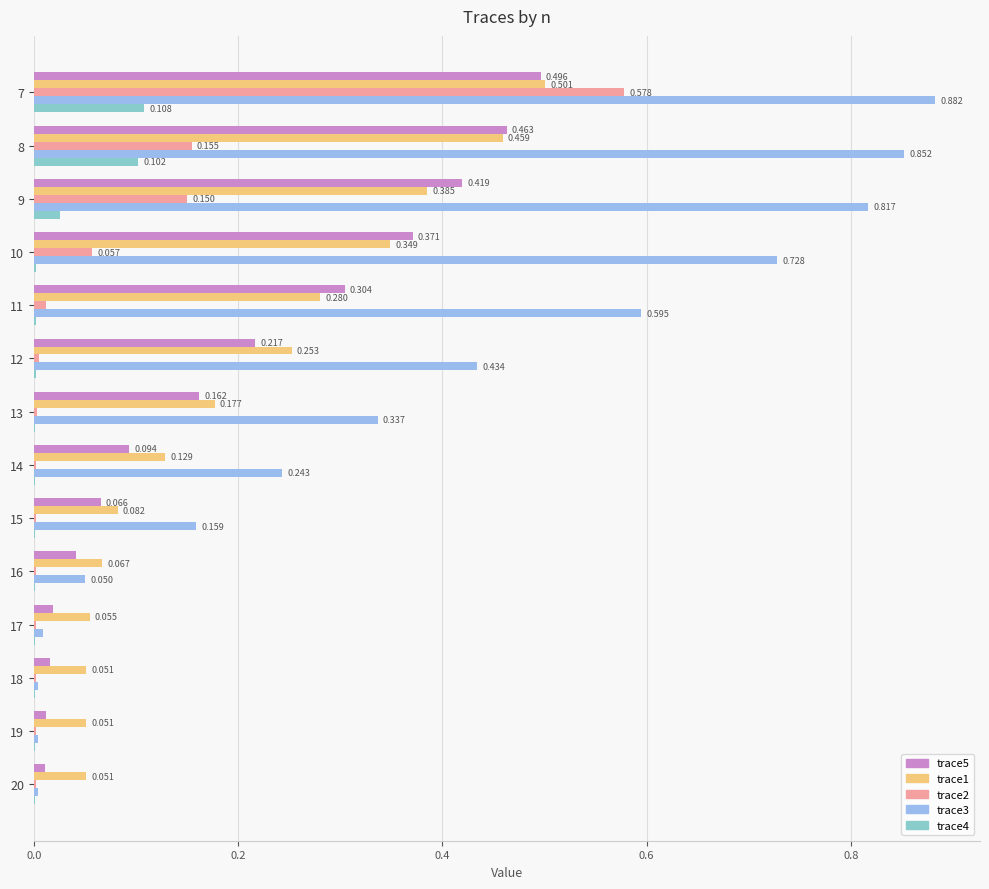

Count the number of categories in the chart.

14